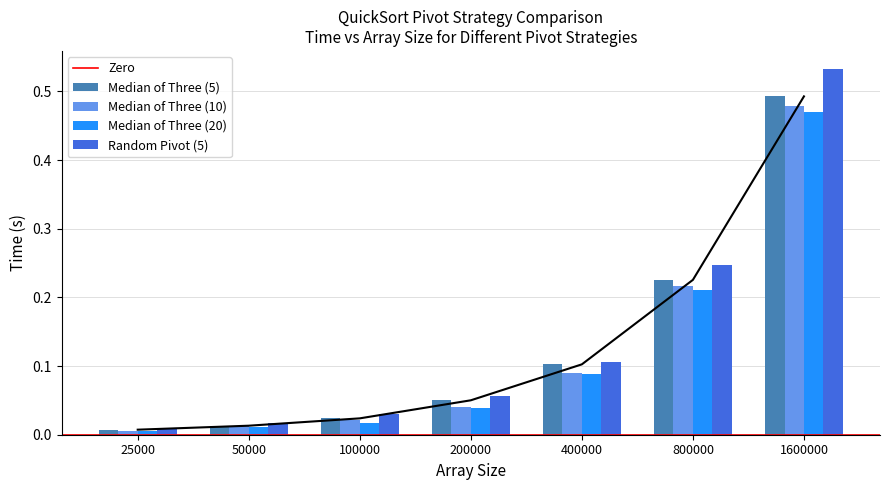

Which series has the largest total across all categories?

Random Pivot (5)